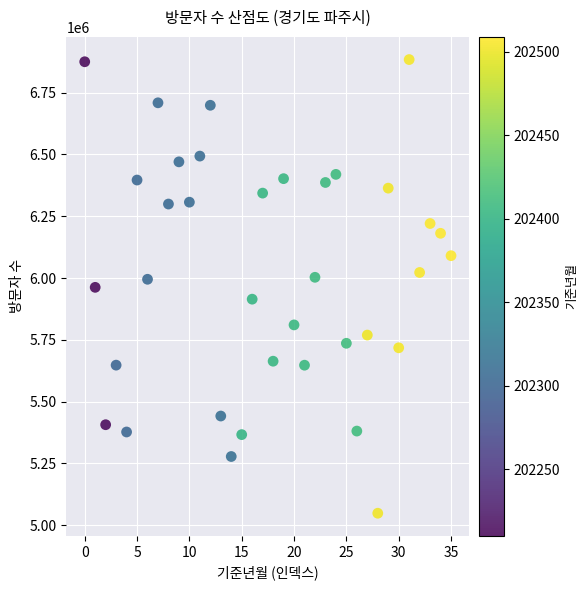

What is the range of Y values (max minus min)?

1835793